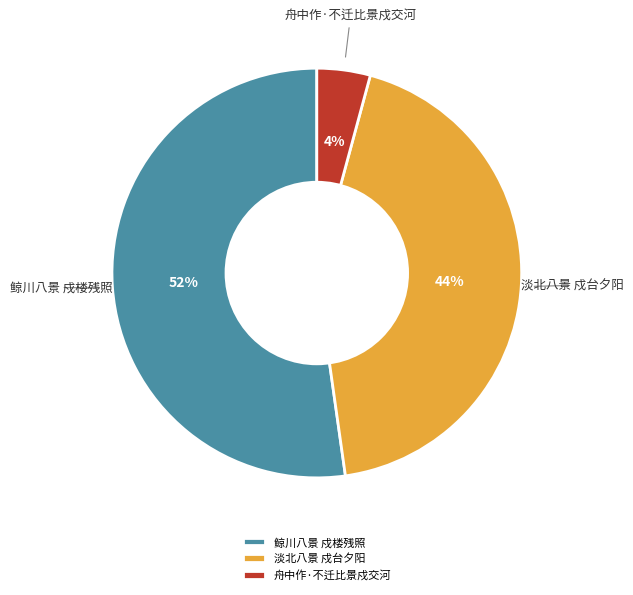

To the nearest percent, what percentage of the pie is 鲸川八景 戍楼残照?

52%